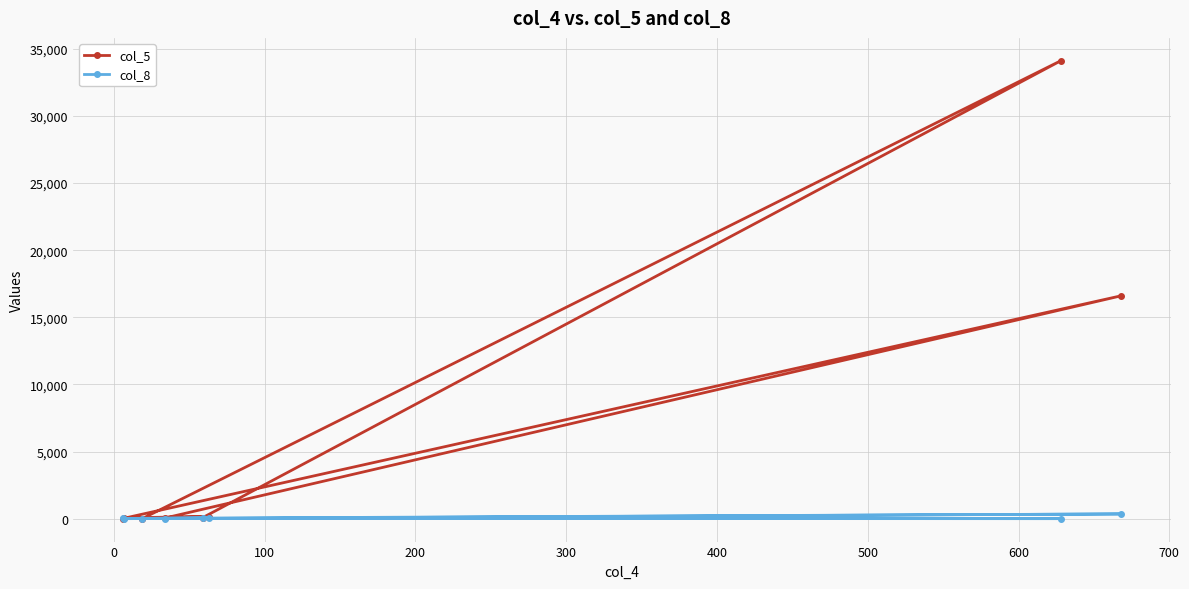

How many lines are shown in the chart?

2